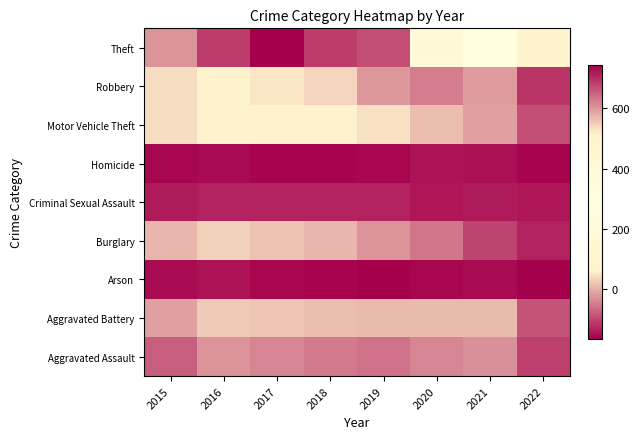

What is the total value across all series at 2019?

155.5